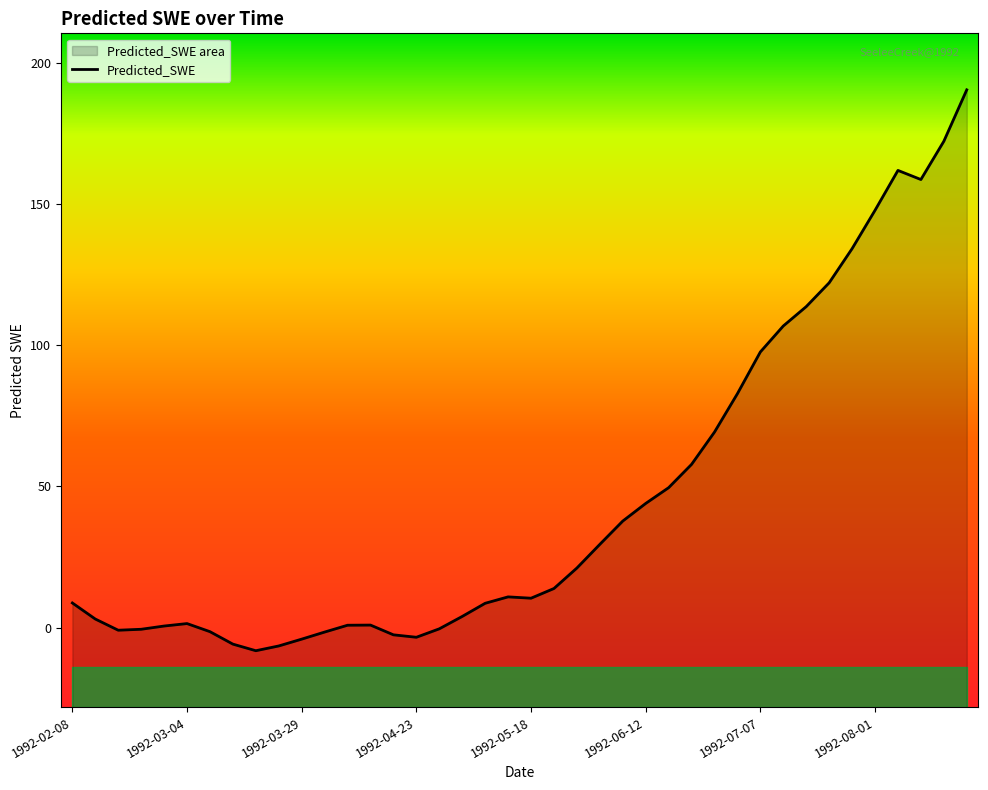

What is the average value?

45.6